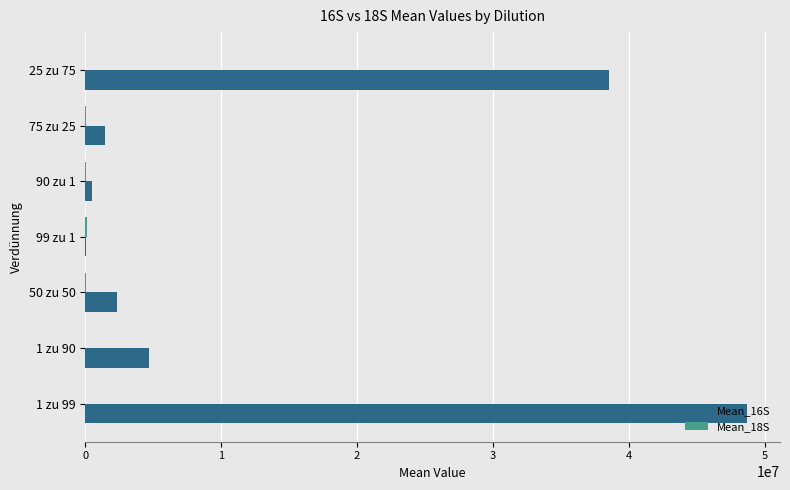

Which category has the highest value across all series?

1 zu 99